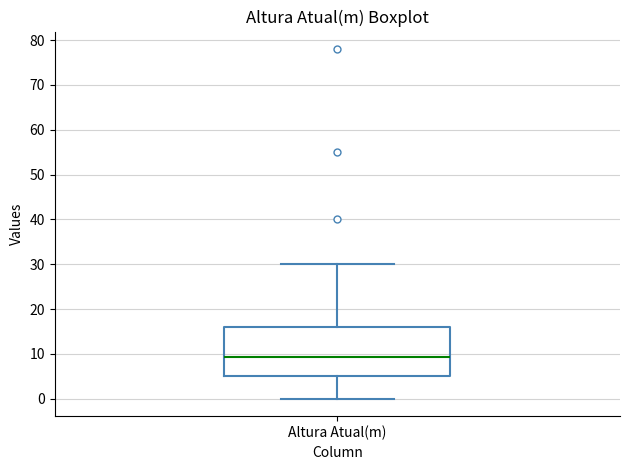

Read this box plot against the y-axis: the position of the median line, the range covered by the box, and the ends of both whiskers. The values are not printed on the chart, so give them approximately, as read against the axis.

median 9, box 5 to 16, whiskers 0 to 30